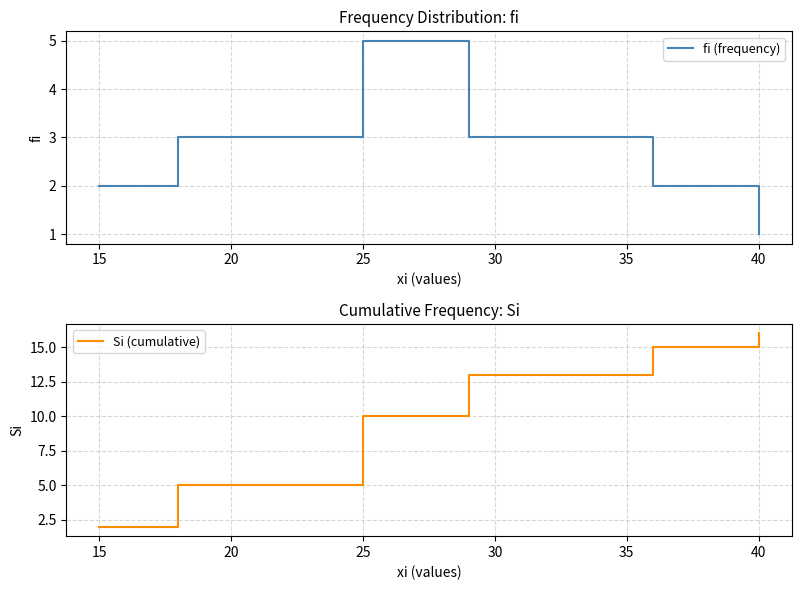

How many lines are shown in the chart?

2